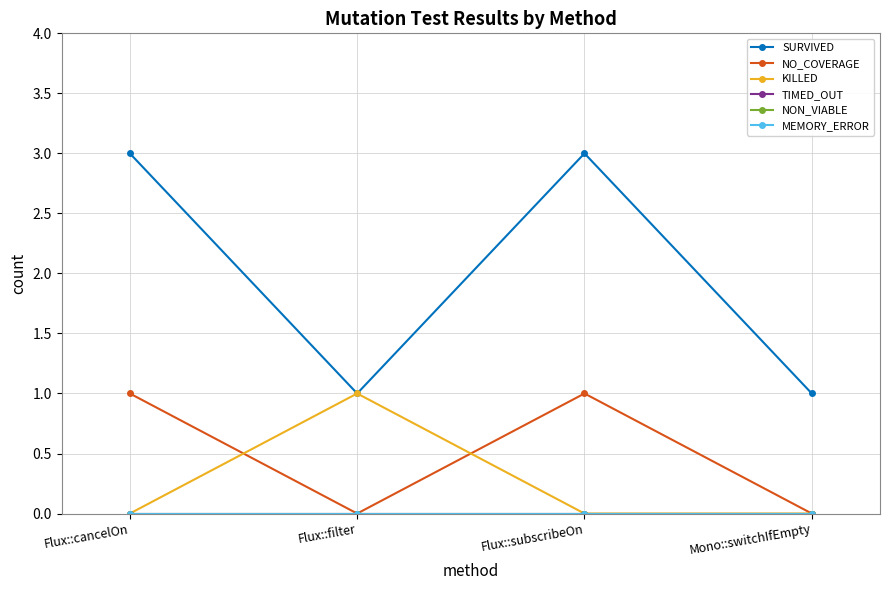

What is the label of the 2nd point from the right?

Flux::subscribeOn